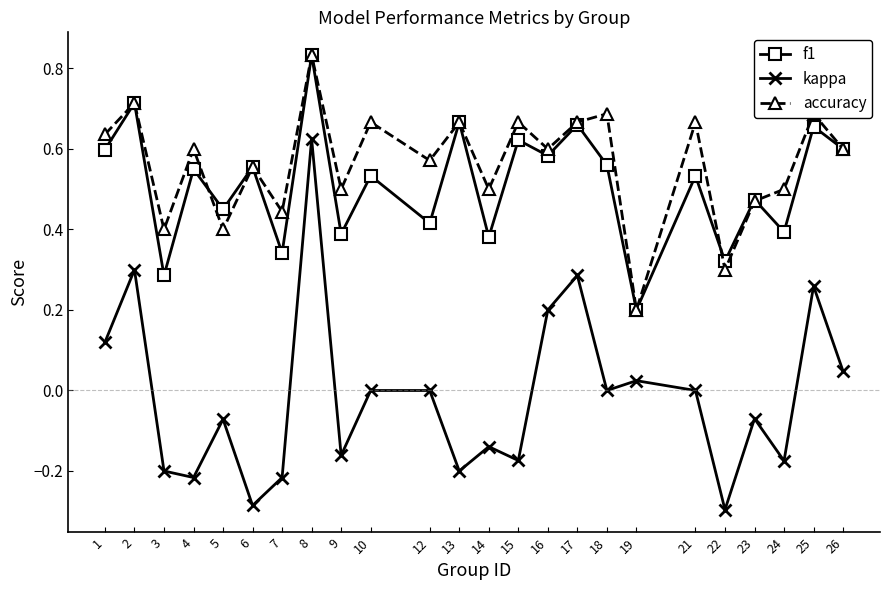

True or false: kappa has a value of 0.0 at 18.

True